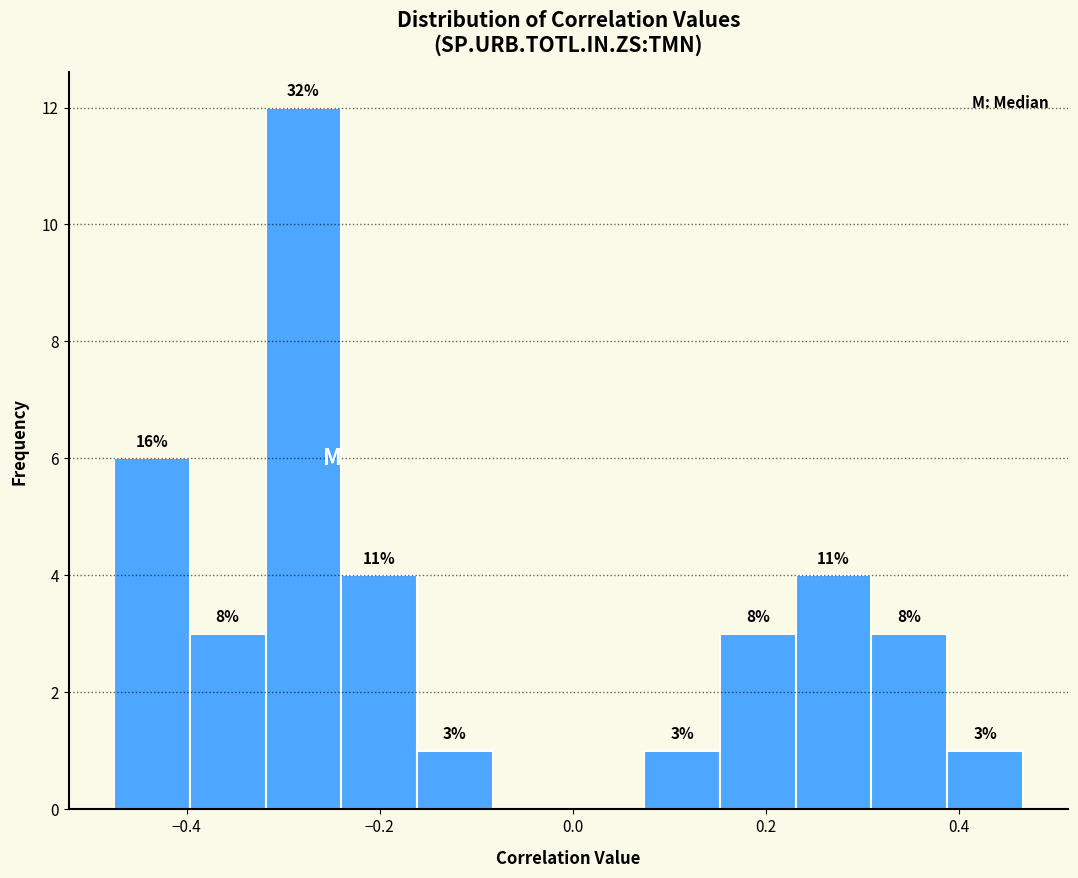

Around what value on the x-axis is the tallest bar? Give the approximate position of its centre, as read against the axis.

-0.28